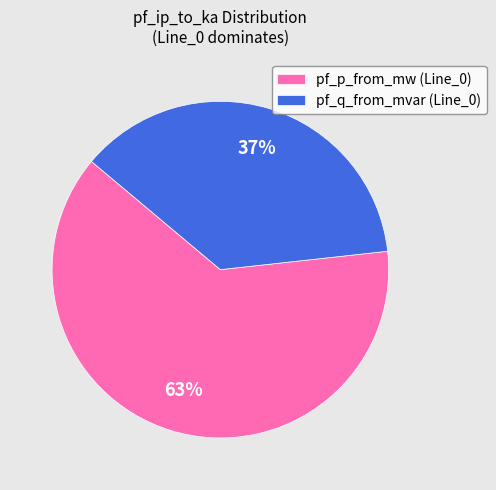

Is there any slice that represents more than half of the pie?

Yes